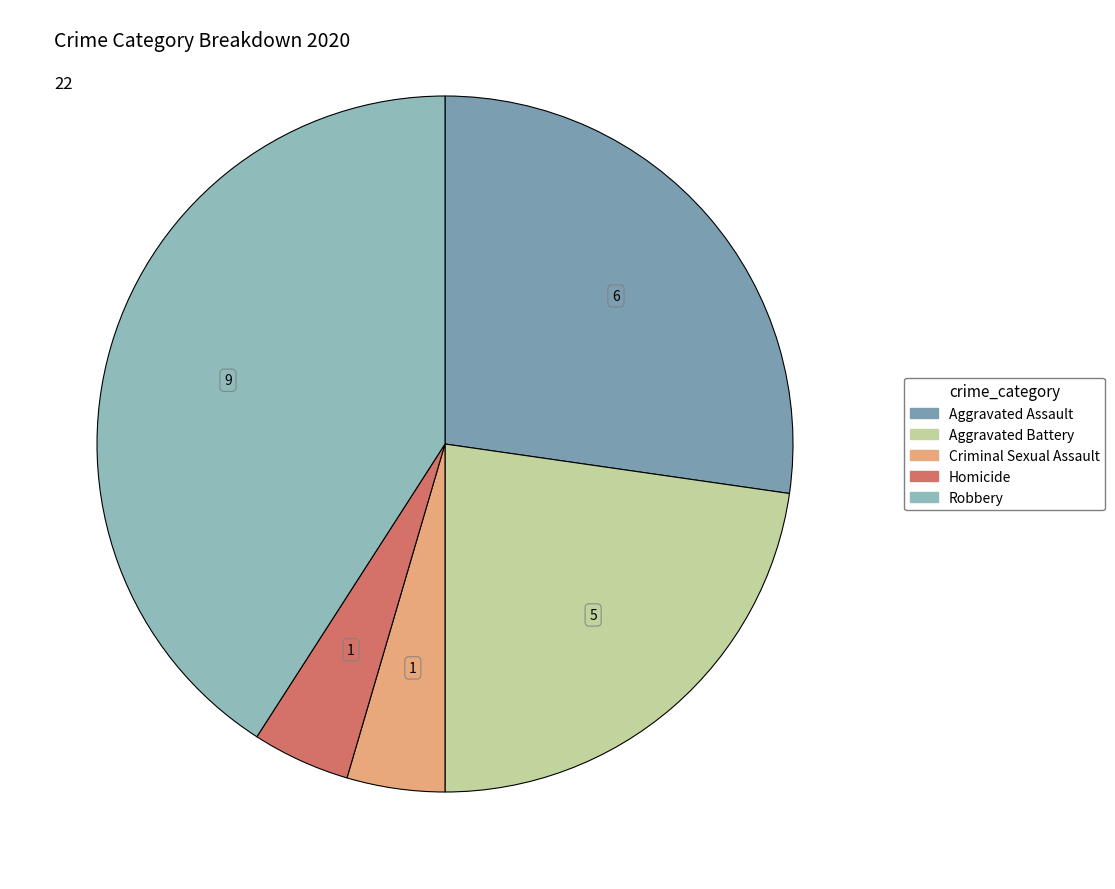

Which has a higher value, Homicide or Aggravated Battery?

Aggravated Battery